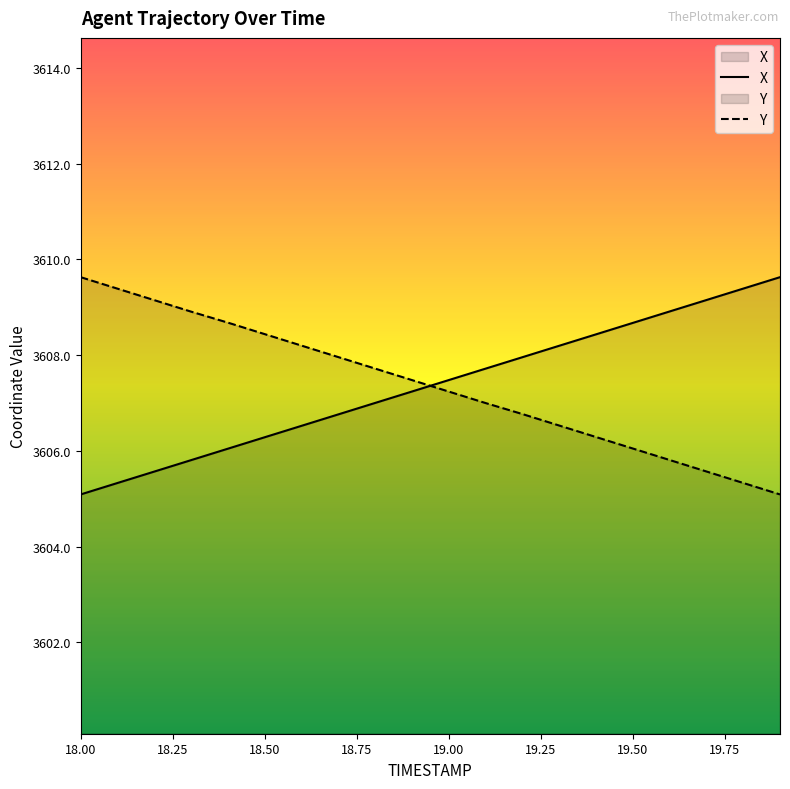

What is the value of the X point at the 20th from the left?

3609.6